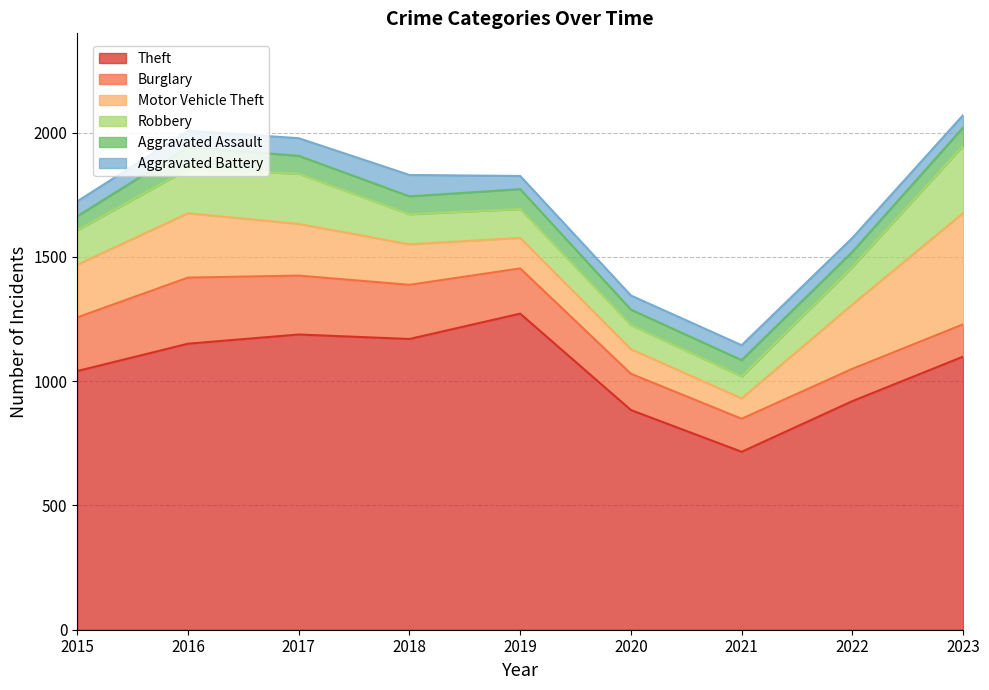

Where is the first local minimum for Robbery?

2021